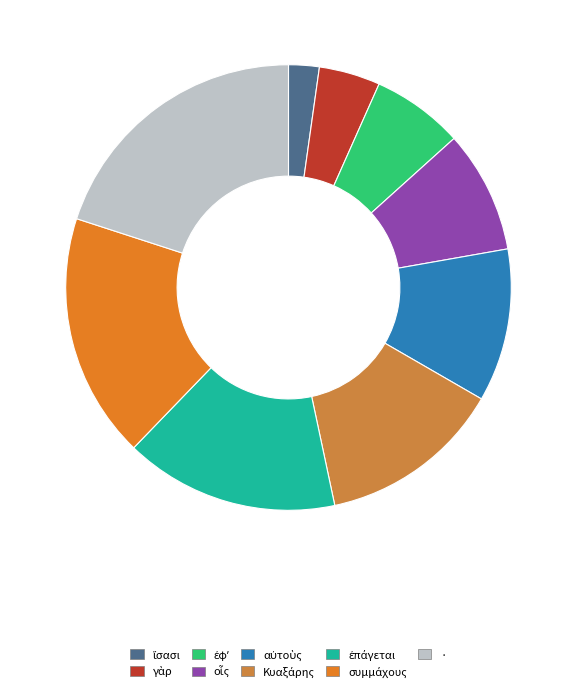

To the nearest percent, what is the average slice percentage?

11%